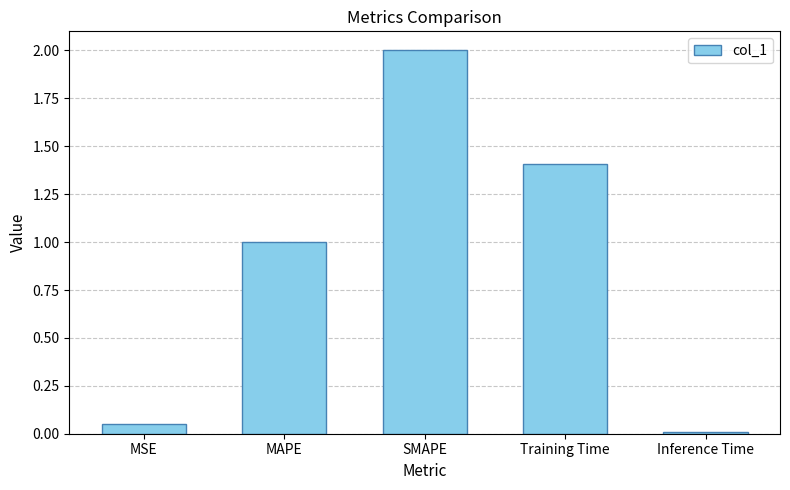

Which has a higher value, MAPE or SMAPE?

SMAPE